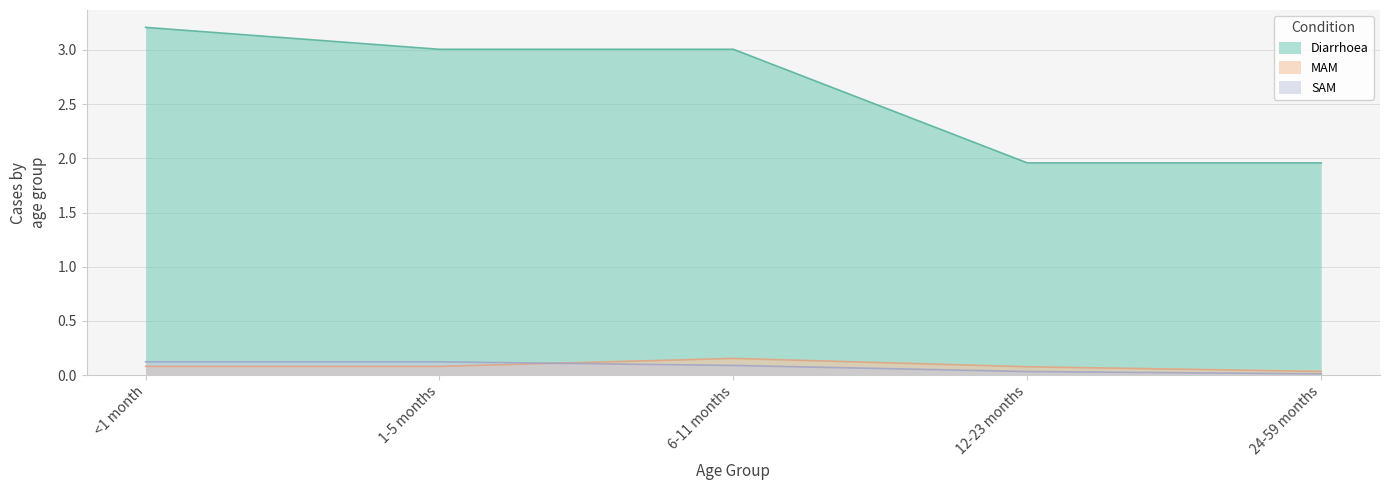

Rank the series at 6-11 months from lowest to highest value.

SAM, MAM, Diarrhoea